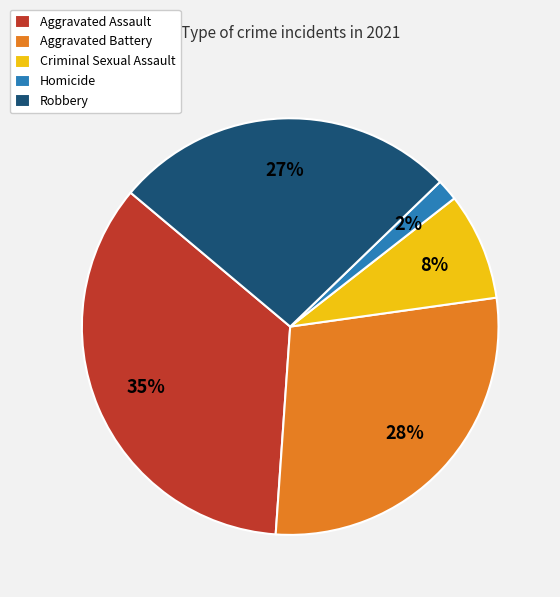

Do Homicide and Aggravated Assault together represent more than half of the pie?

No